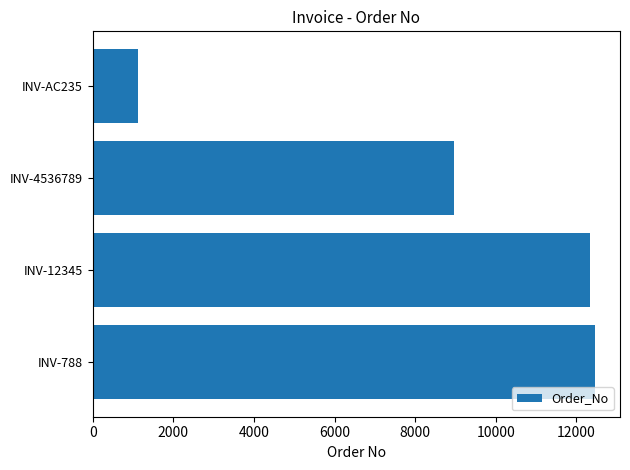

Does the chart contain stacked bars?

No